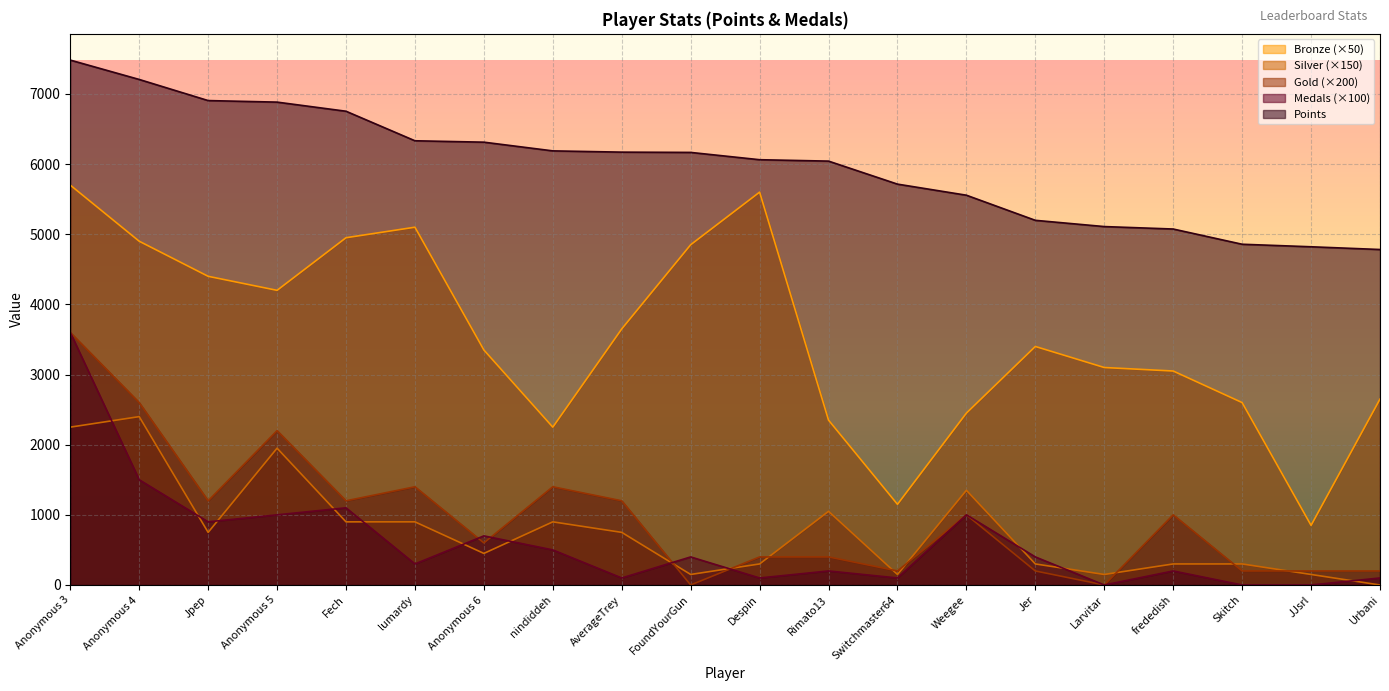

At which category does Bronze reach its first local peak?

lumardy